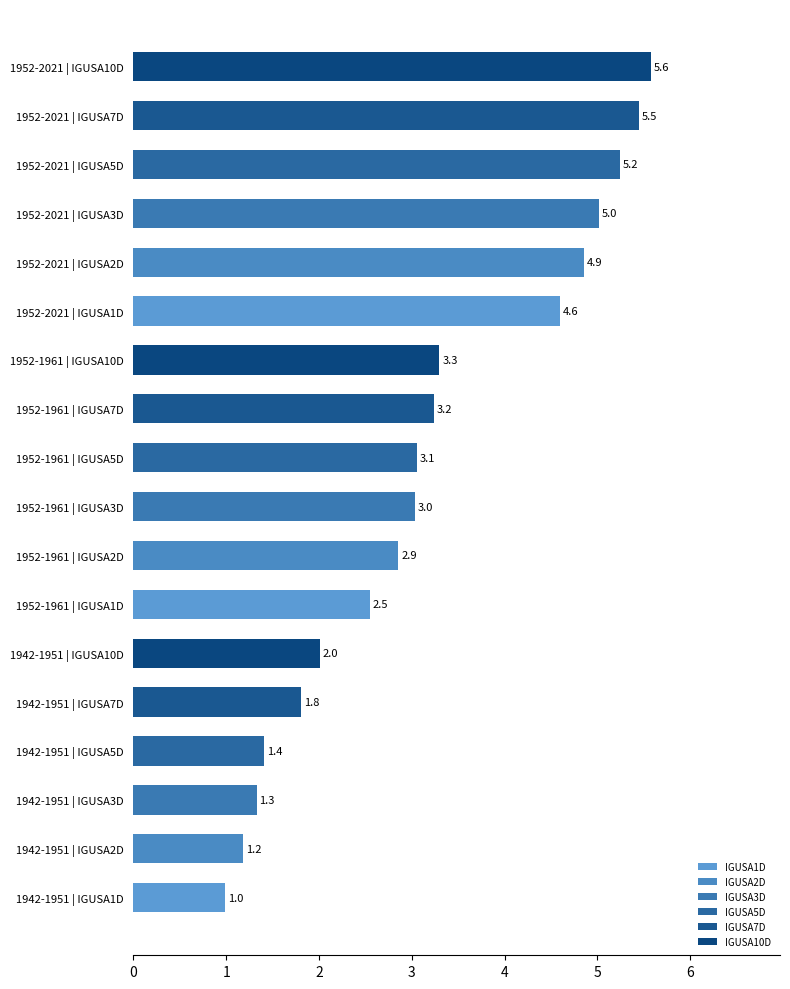

Is it true that the value at 1952-2021 | IGUSA2D is 4.9?

True